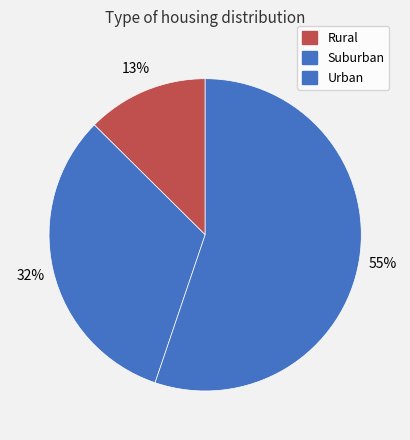

To the nearest percent, what is the average slice percentage?

33%